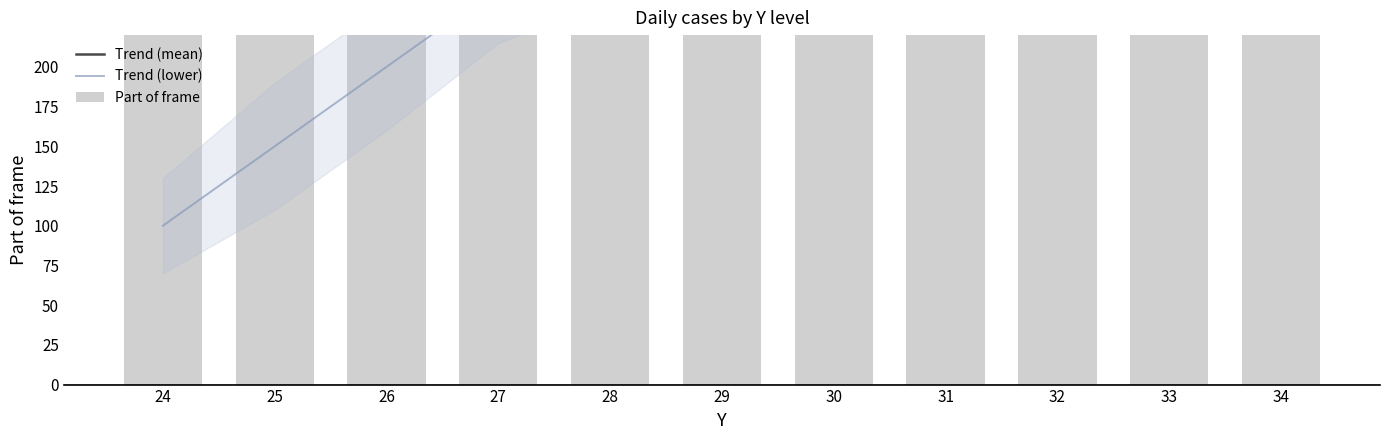

Is it true that Part of frame equals 475 at 29?

True